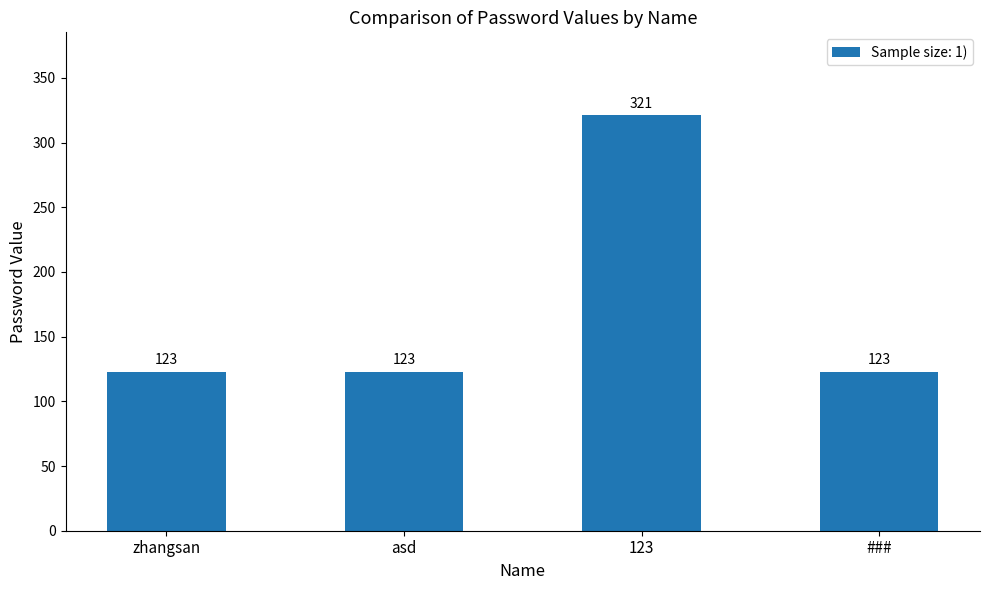

How many values exceed 123?

1